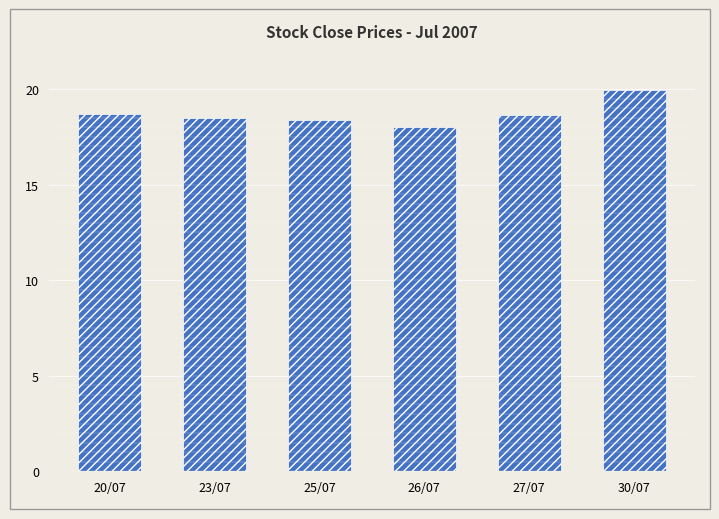

Between 20/07 and 26/07, which is larger?

20/07